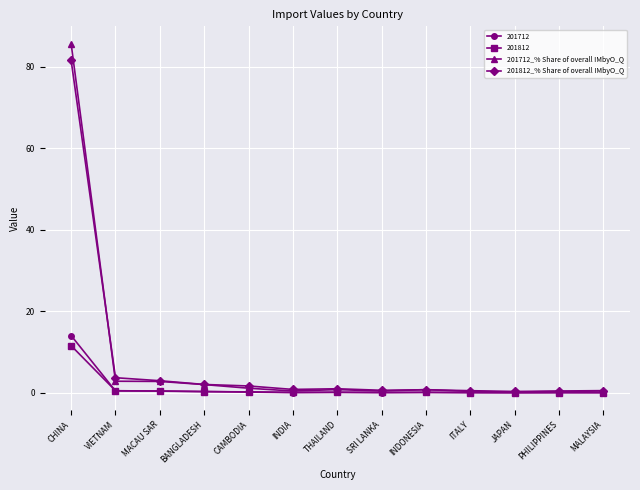

What is the difference between the 201712_% Share of overall IMbyO_Q values at PHILIPPINES and THAILAND?

0.4